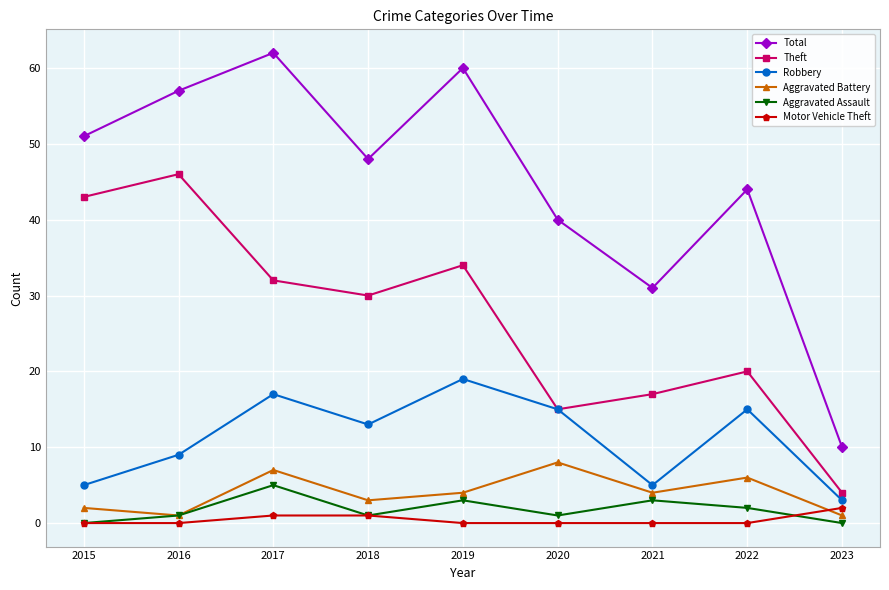

Which series has the widest spread of values?

Total